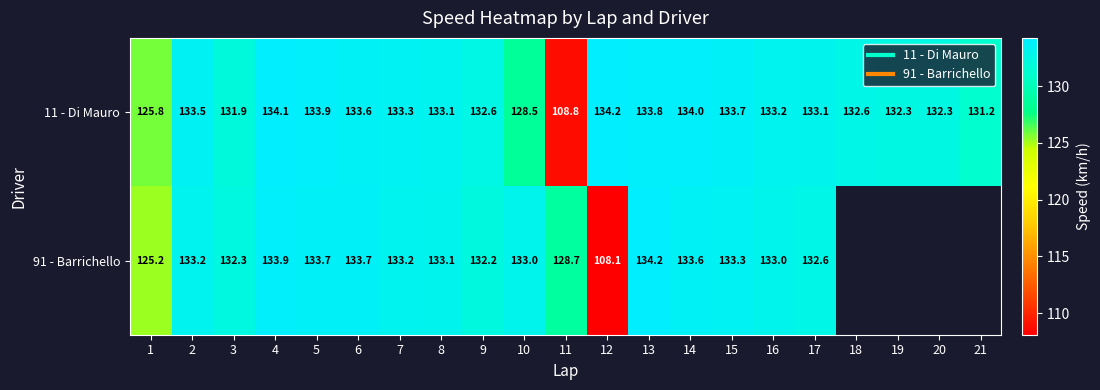

How many data points does each series have?

21